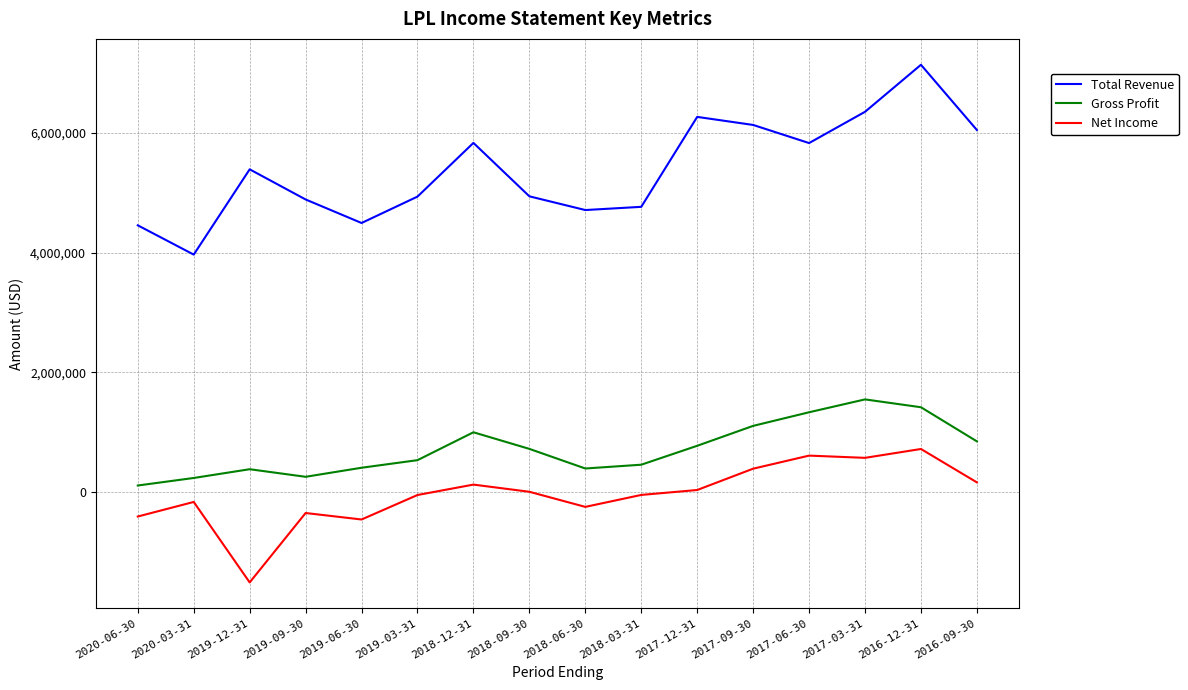

True or false: Gross Profit has a value of 1416200 at 2016-12-31.

True